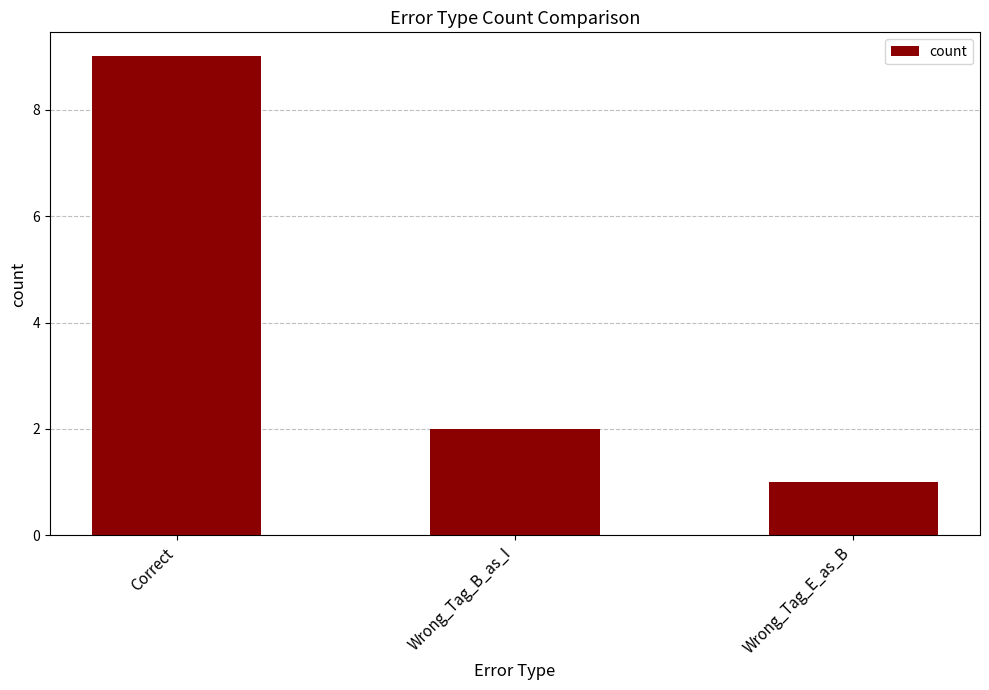

Are the bars horizontal?

No